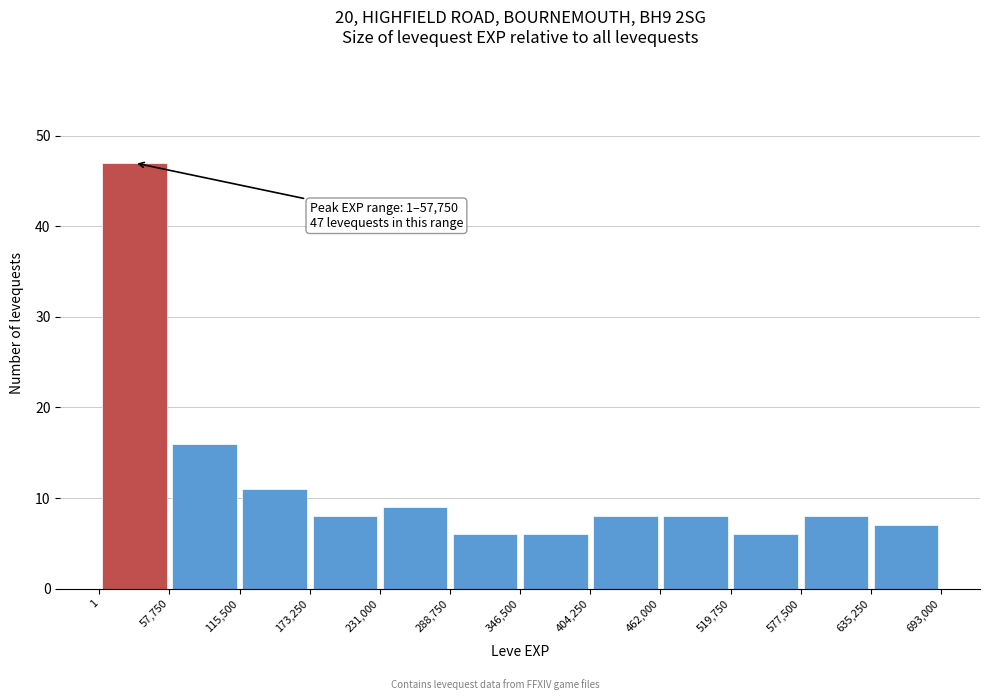

Over which range of the x-axis is the bar tallest?

1 to 57,750